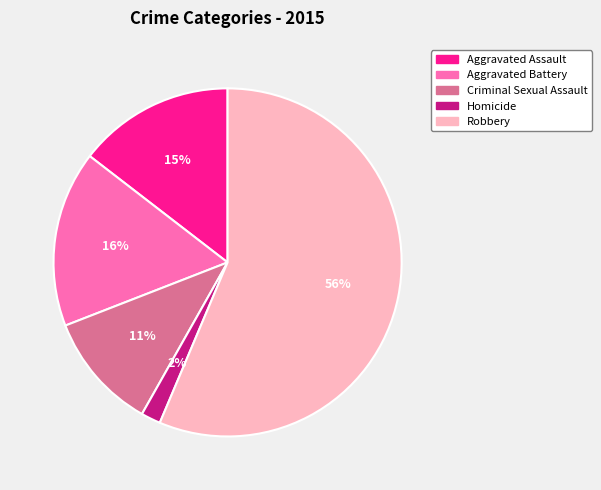

Is the sum of Aggravated Assault and Aggravated Battery greater than half?

No